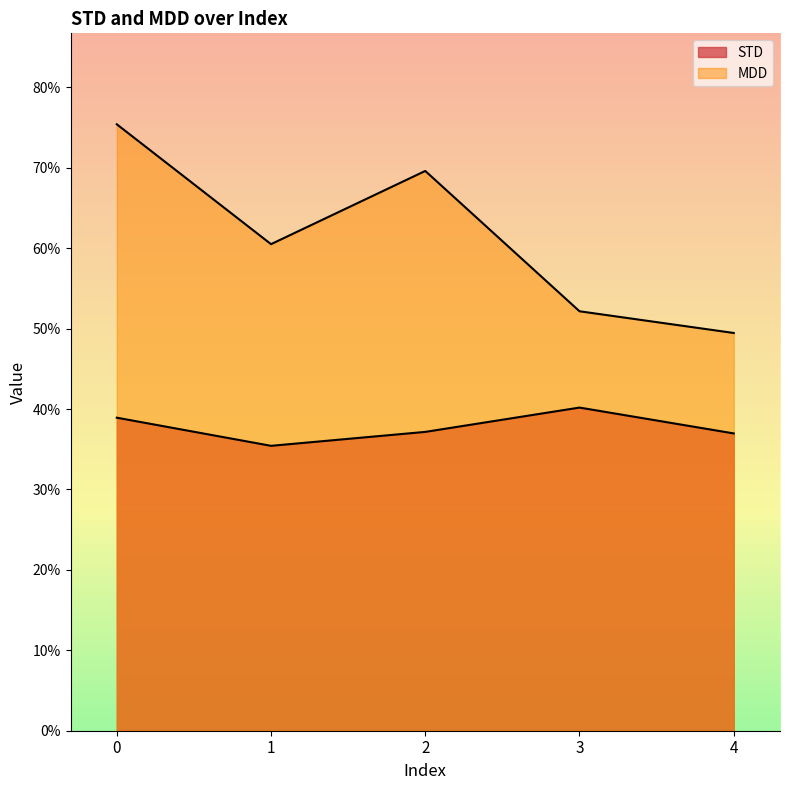

How many interior local peaks does the MDD series have?

1